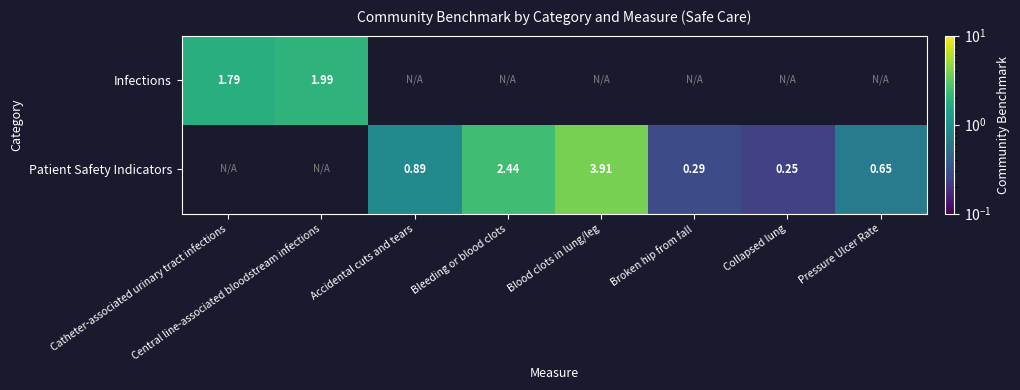

How many series are shown in this chart?

2